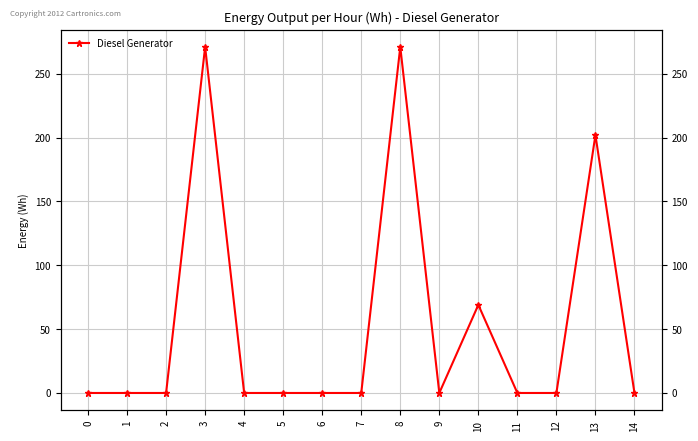

How many points are higher than both their immediate neighbors (excluding endpoints)?

4